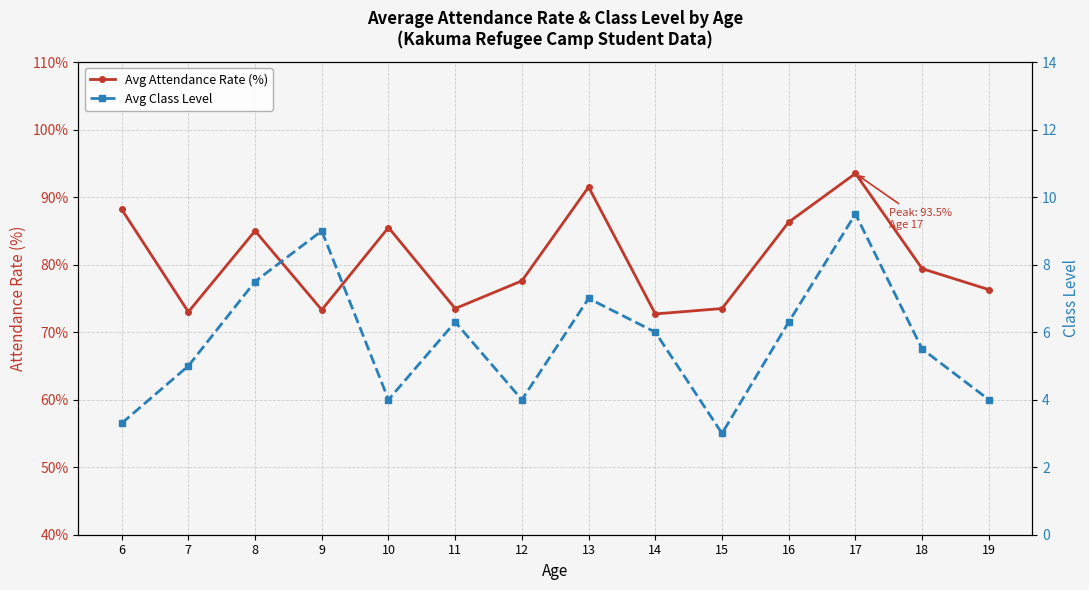

Is this an area chart (filled region under the line)?

No